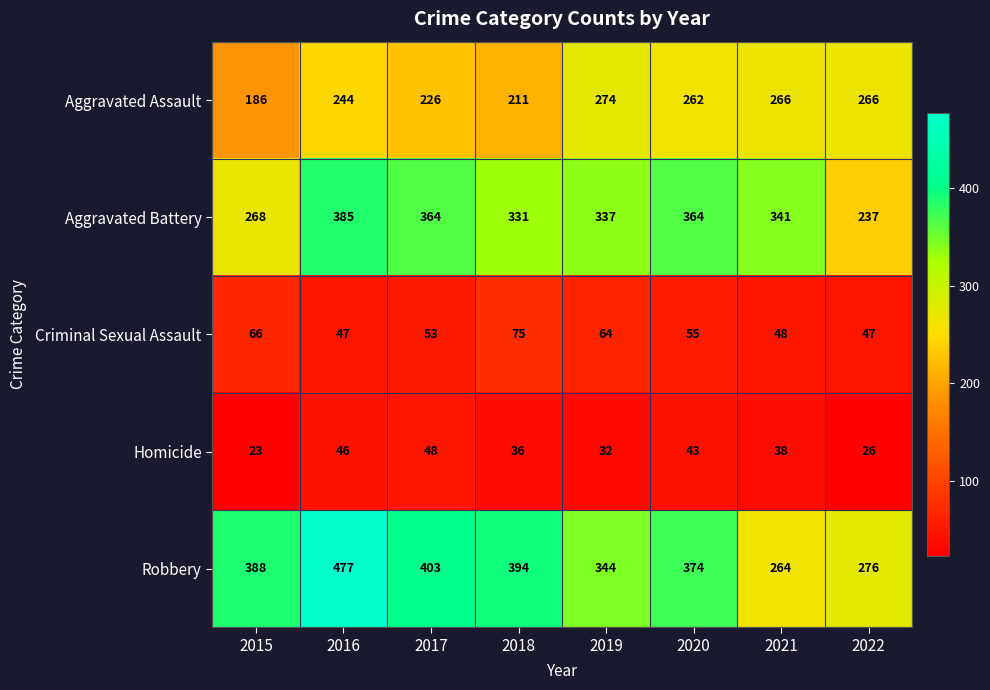

True or false: Aggravated Assault has a value of 211 at 2018.

True